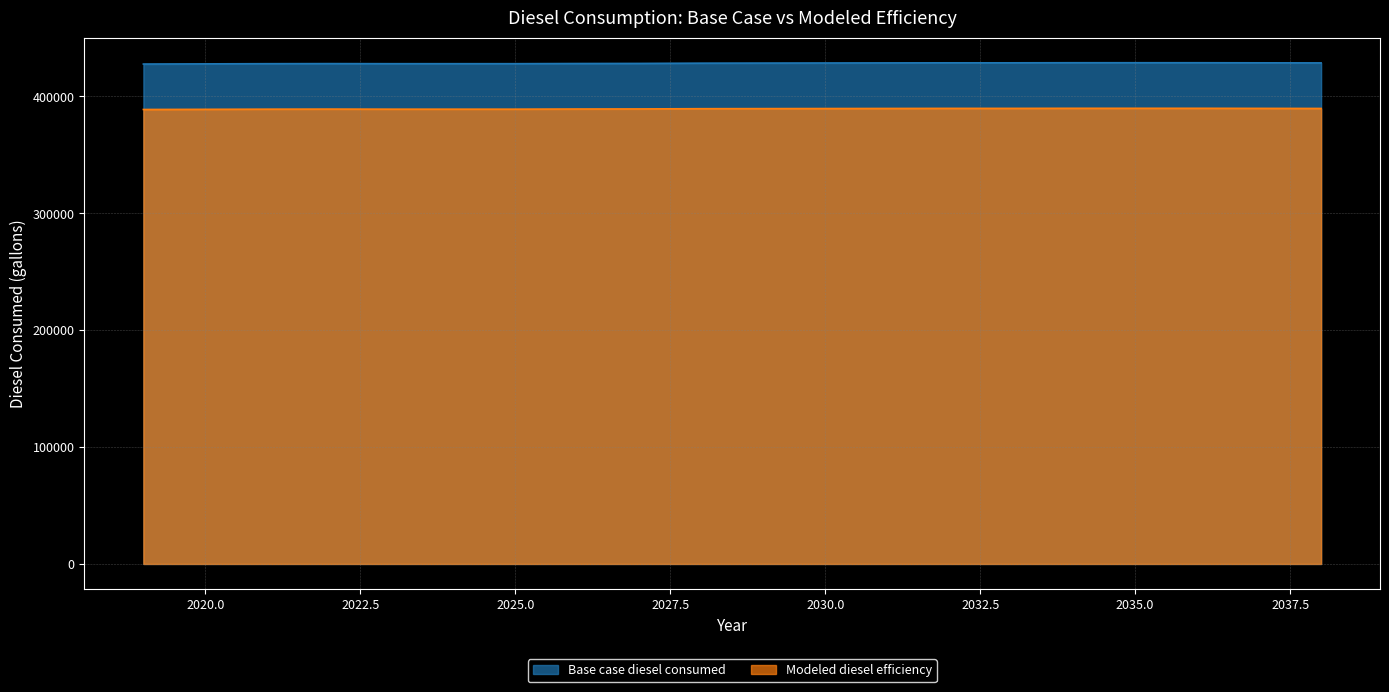

How many categories are shown in the chart?

20